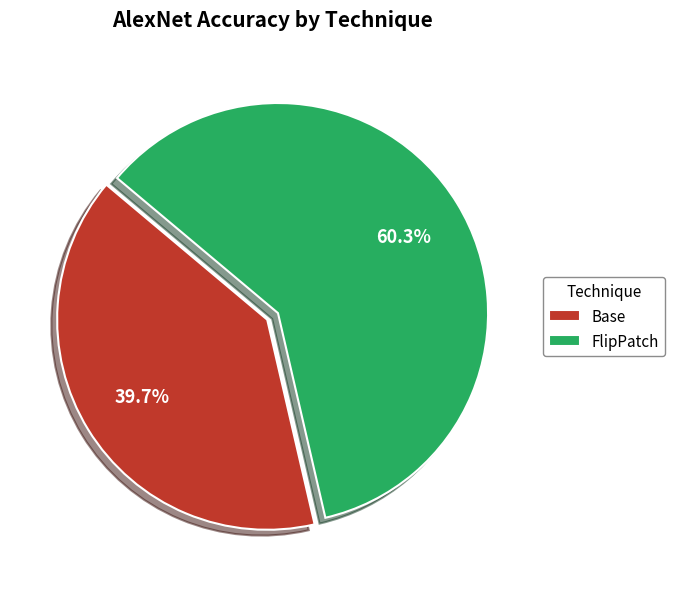

Is there a majority slice in this chart?

Yes